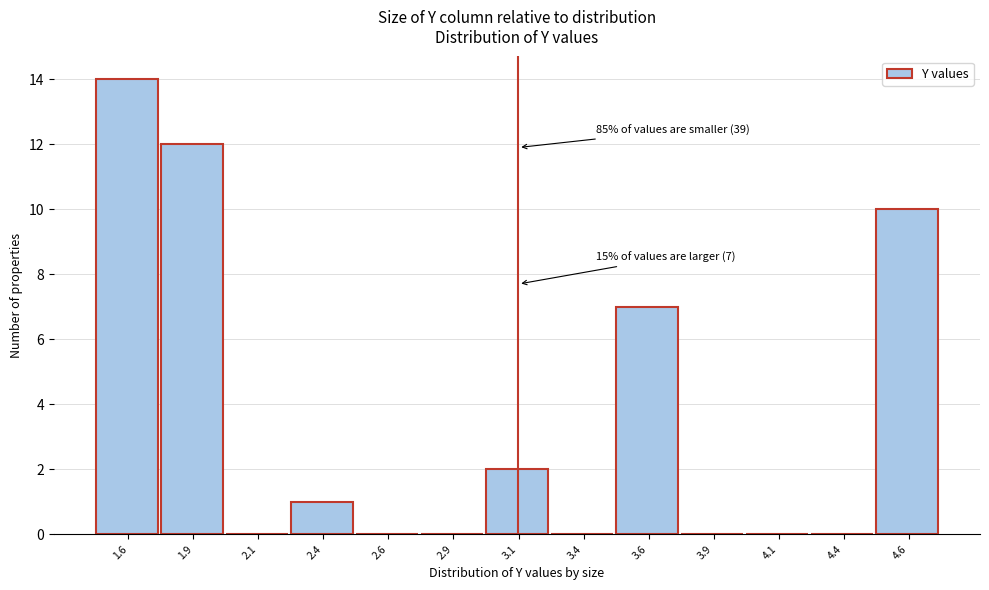

Reading left to right, list all the values displayed in this chart.

1.6=14	1.9=12	2.1=0	2.4=1	2.6=0	2.9=0	3.1=2	3.4=0	3.6=7	3.9=0	4.1=0	4.4=0	4.6=10